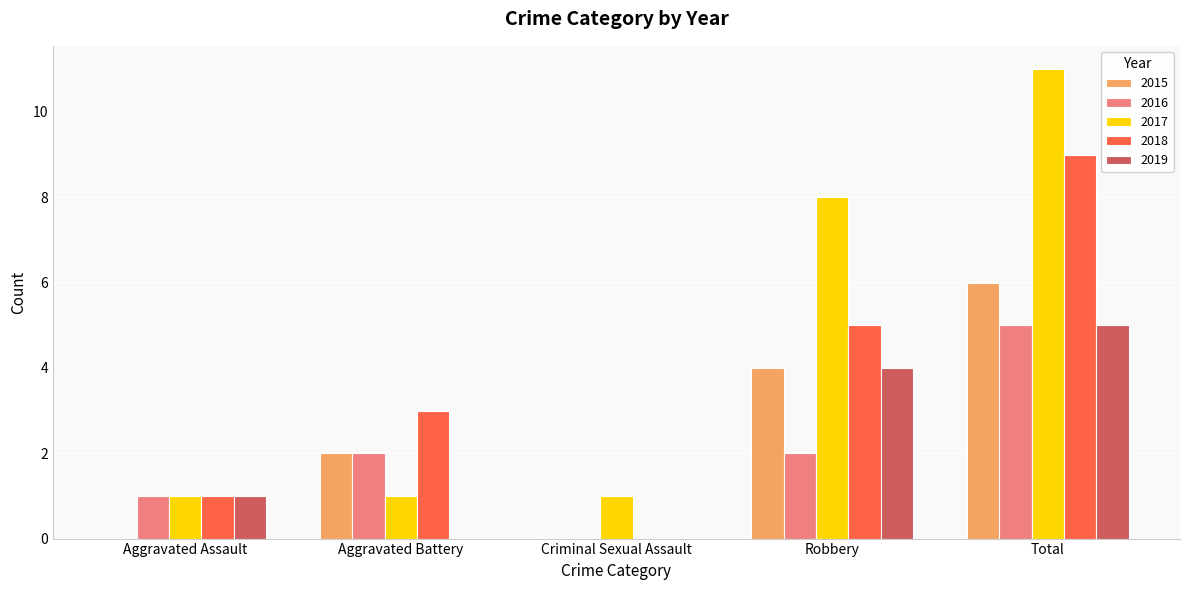

The 2019 series shows 2 at Aggravated Assault. True or false?

False